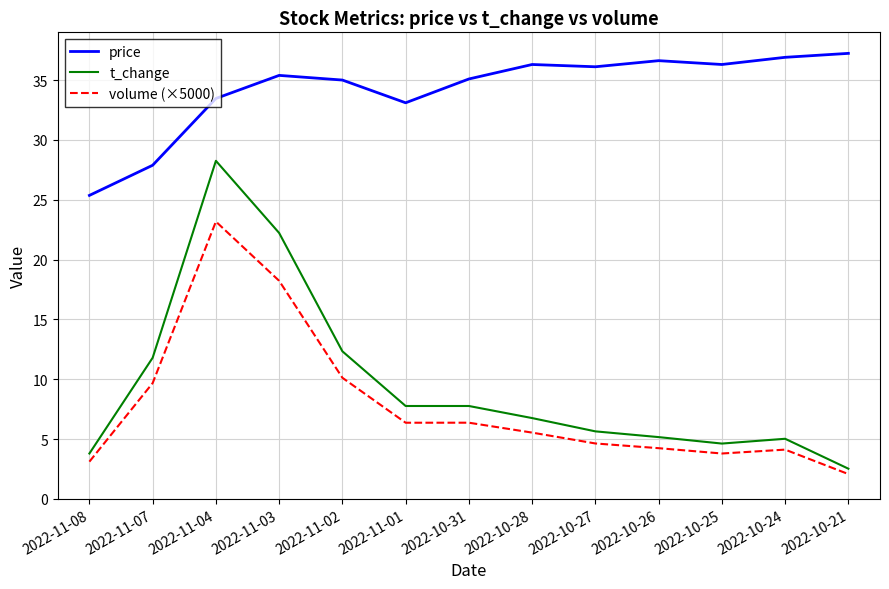

True or false: t_change and price intersect in this chart.

False